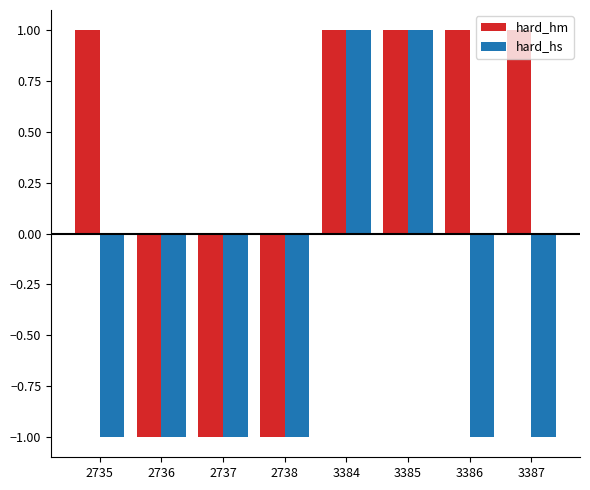

How many groups of bars are there?

8